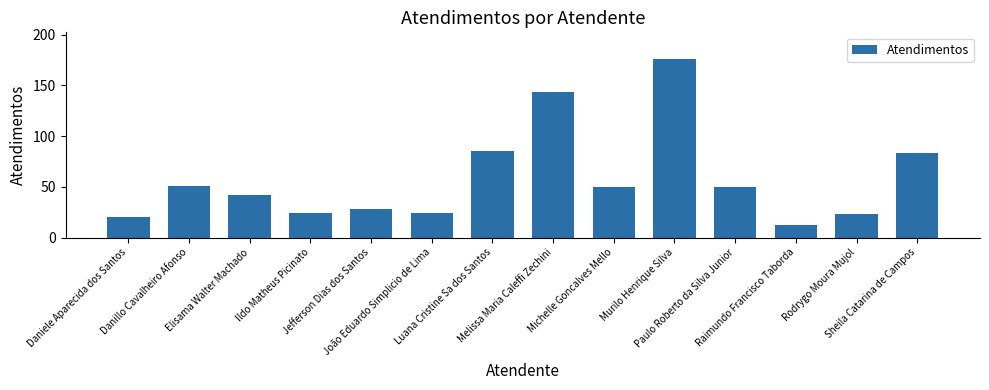

At which label is the value closest to 94?

Luana Cristine Sa dos Santos